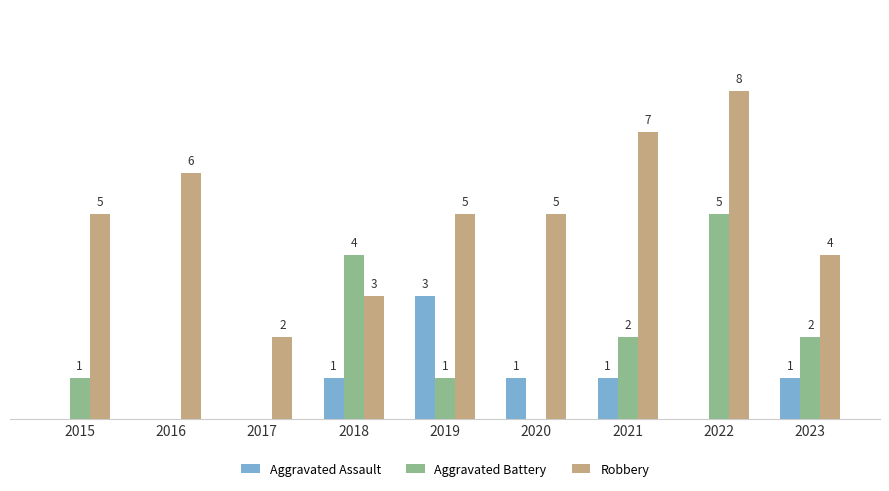

Which series has the largest total across all categories?

Robbery